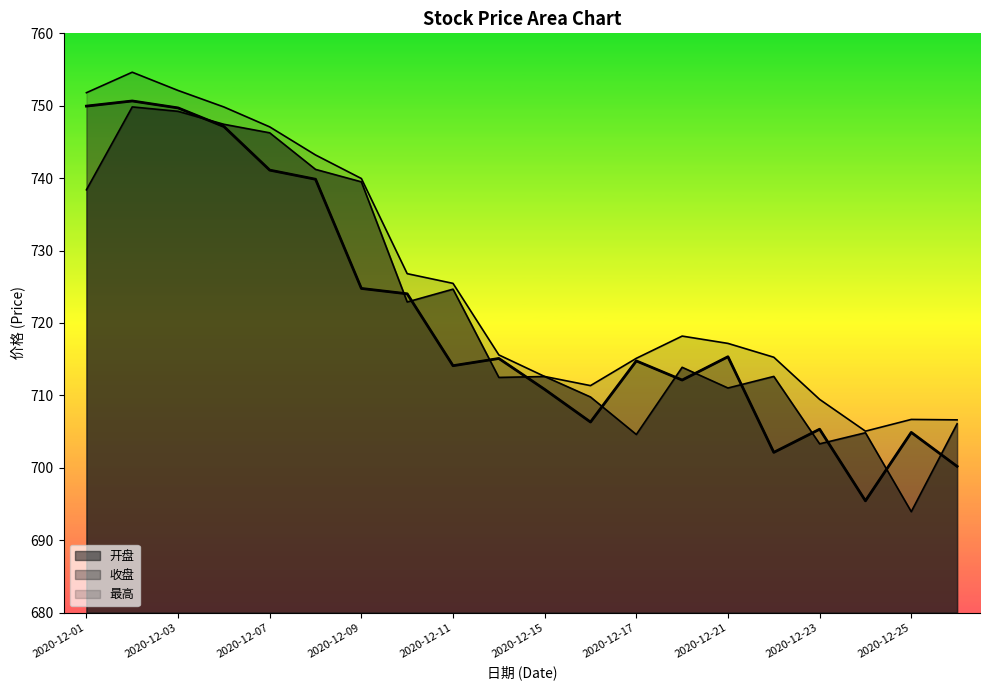

True or false: 最高 has a value of 743.2 at 2020-12-08.

True